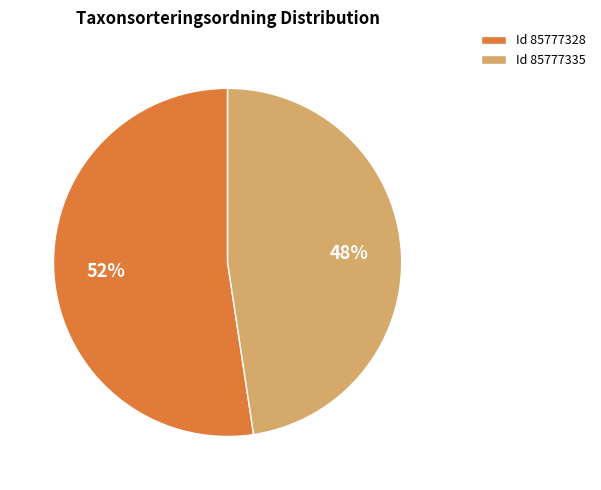

What is the largest slice in the pie chart?

Id 85777328